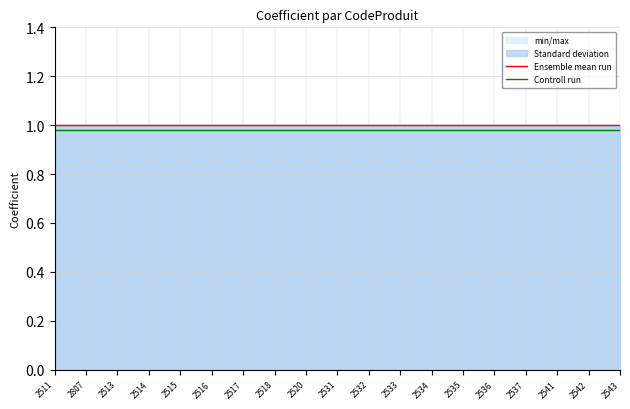

What is the label of the 4th point from the left?

2514